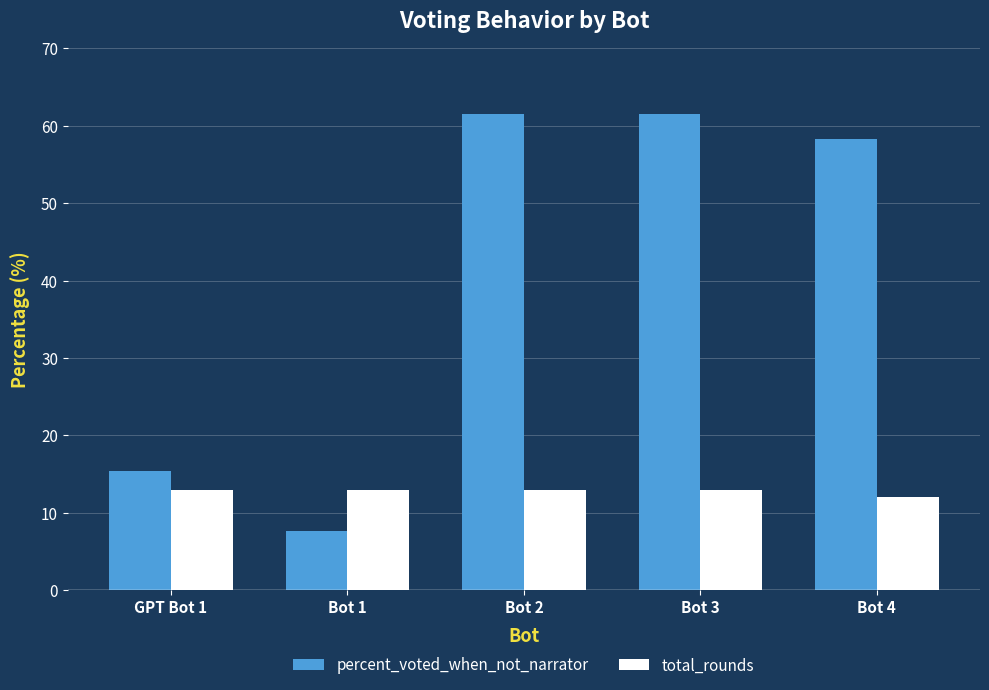

What is the label of the 2nd bar from the left?

Bot 1